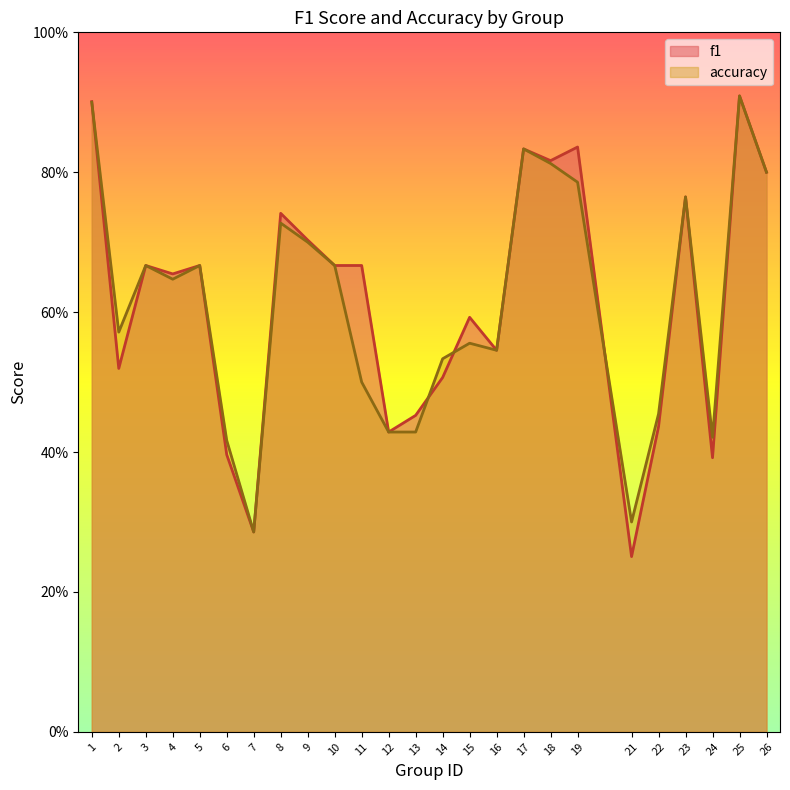

At which category is the sum across all series the highest?

25